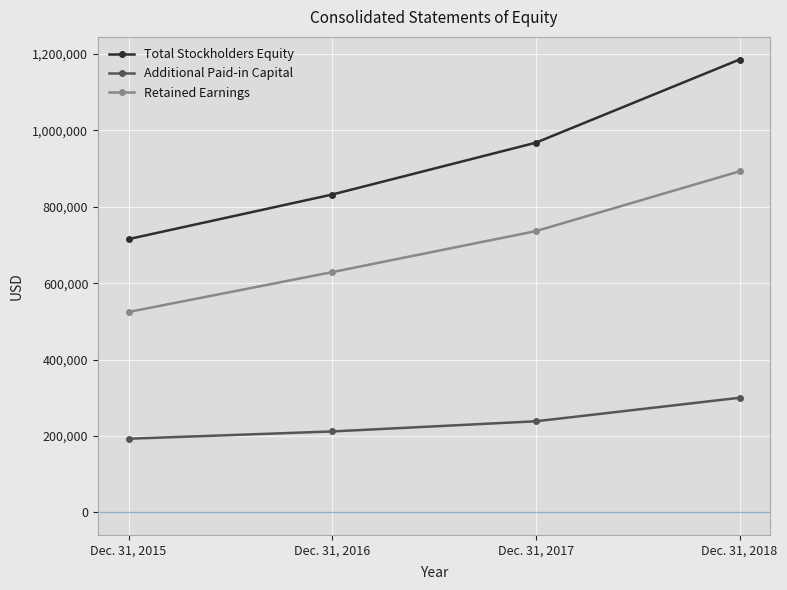

True or false: Retained Earnings and Additional Paid-in Capital intersect in this chart.

False